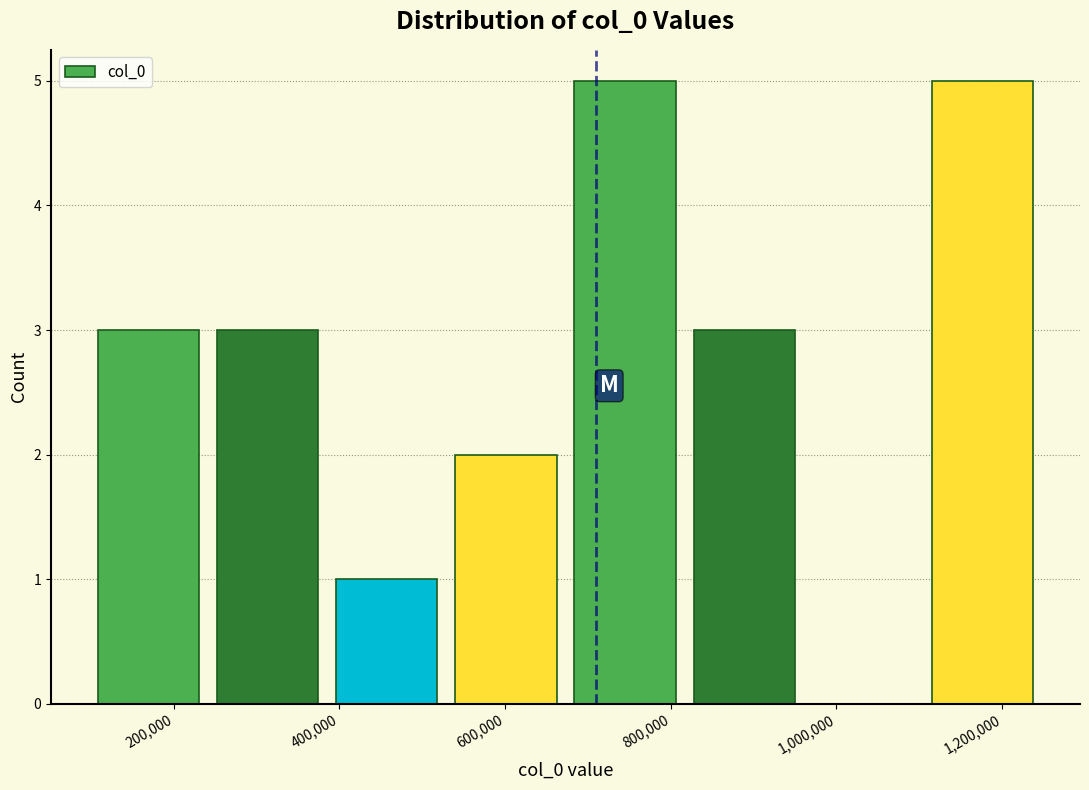

Reading left to right, list every bar in this chart as the range it spans on the x-axis followed by its height. Neither the bar edges nor the heights are printed on the chart, so give them approximately, as read against the axes.

100000 to 240000: 3
240000 to 380000: 3
380000 to 520000: 1
520000 to 680000: 2
680000 to 820000: 5
820000 to 960000: 3
960000 to 1100000: 0
1100000 to 1240000: 5